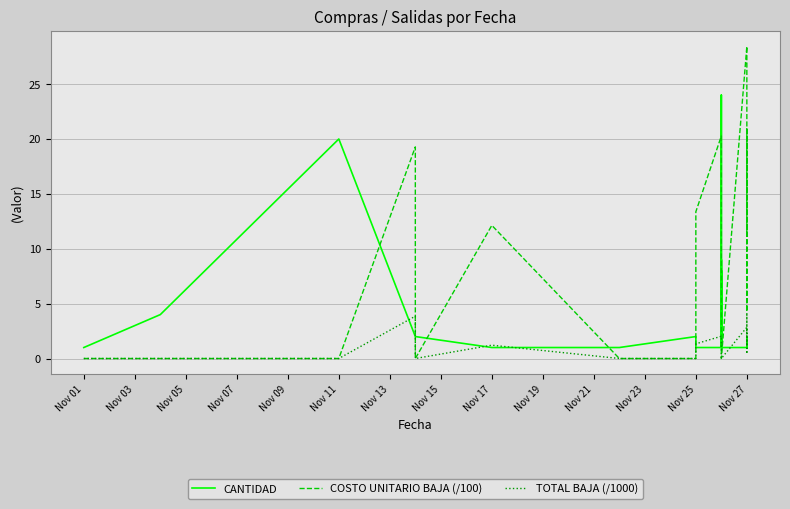

List the series in order of their overall mean, lowest first.

TOTAL BAJA (/1000), CANTIDAD, COSTO UNITARIO BAJA (/100)